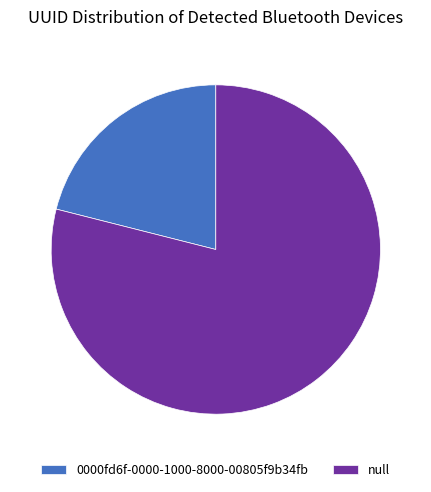

Is the sum of 0000fd6f-0000-1000-8000-00805f9b34fb and null greater than half?

Yes